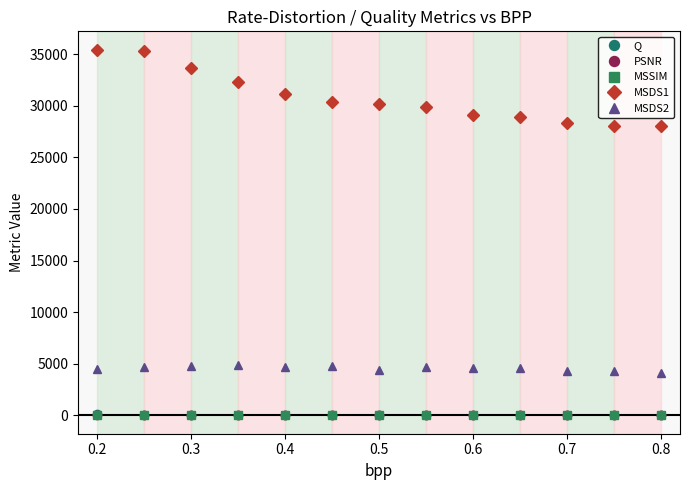

Which series has the widest spread of values?

MSDS1